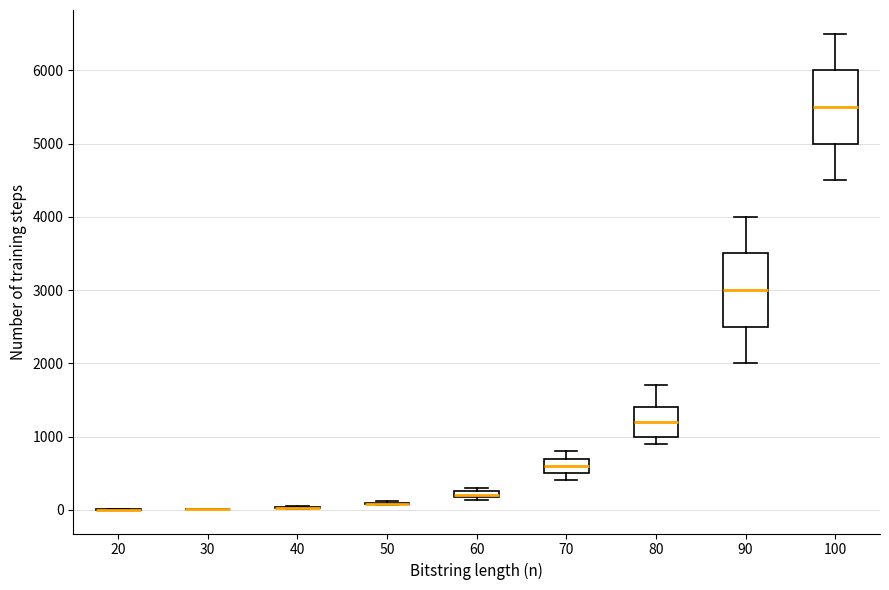

Where is the lower edge of the box at x = 80 on the y-axis? The values are not printed on the chart, so give them approximately, as read against the axis.

1000